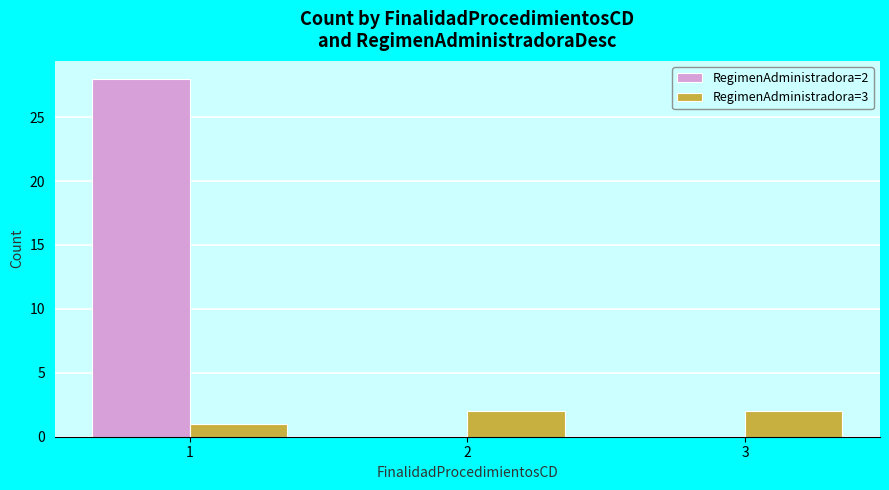

Are the bars horizontal?

No